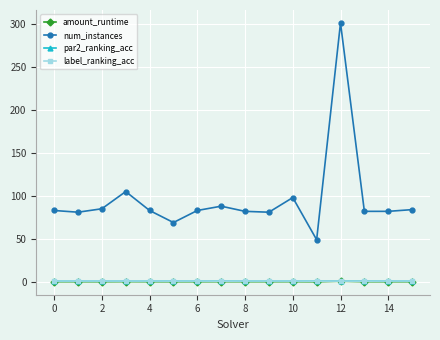

True or false: par2_ranking_acc and num_instances cross at least once.

False